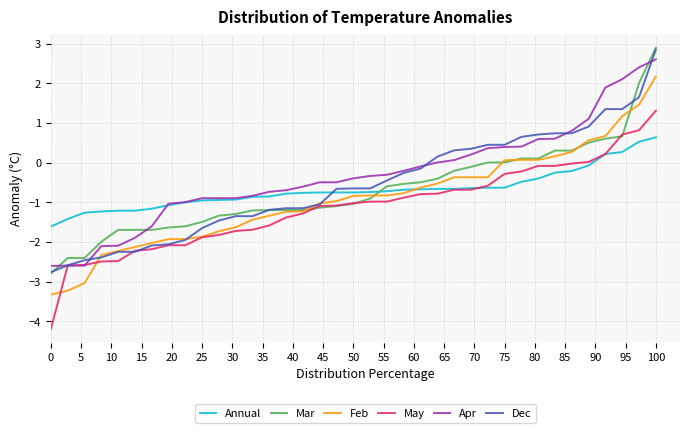

What is the smallest value displayed?

-4.2